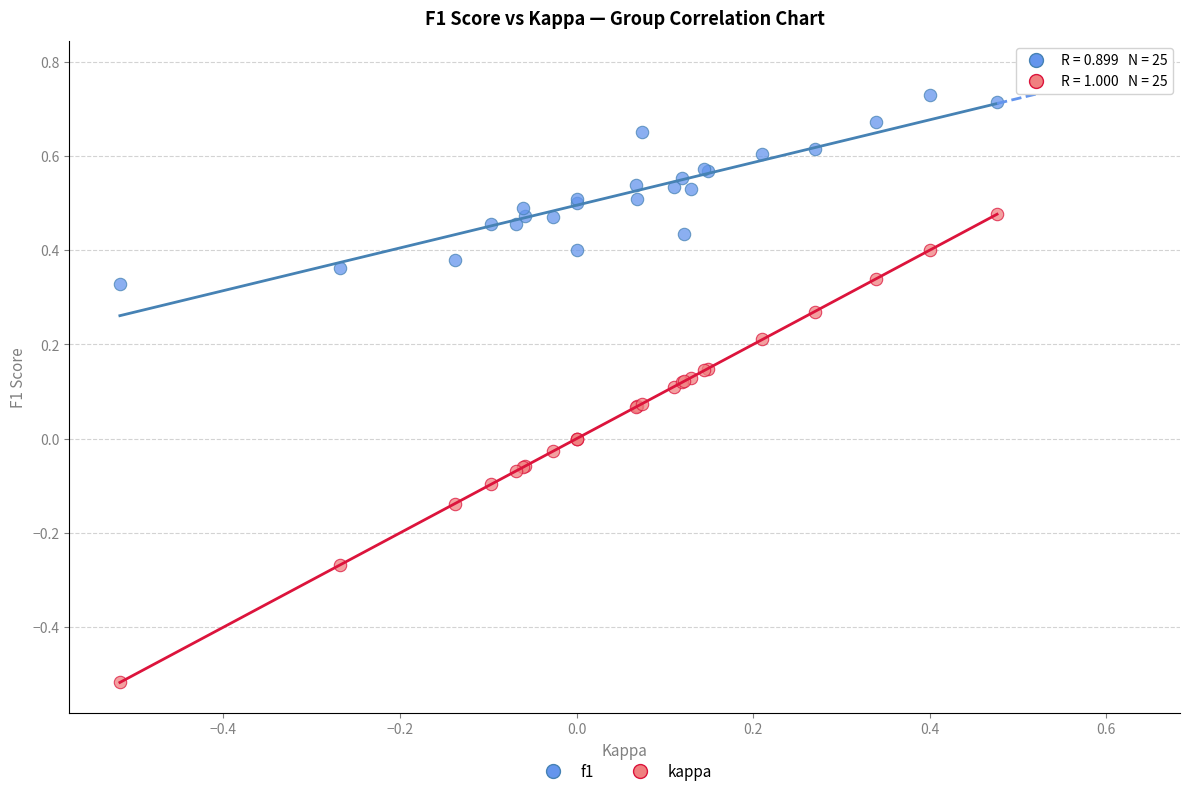

Which series reaches the maximum Y coordinate?

f1